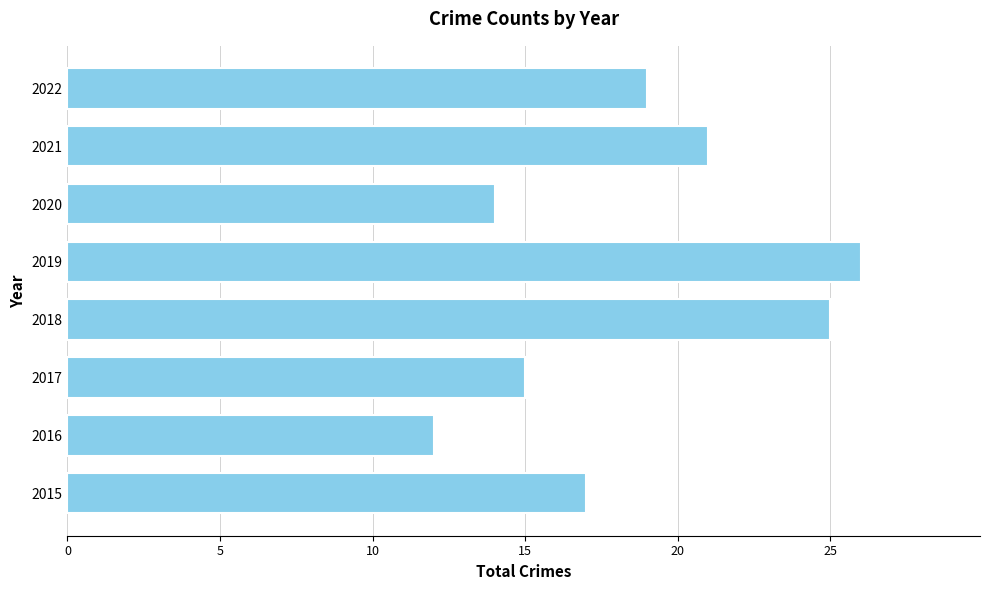

What is the average value?

19